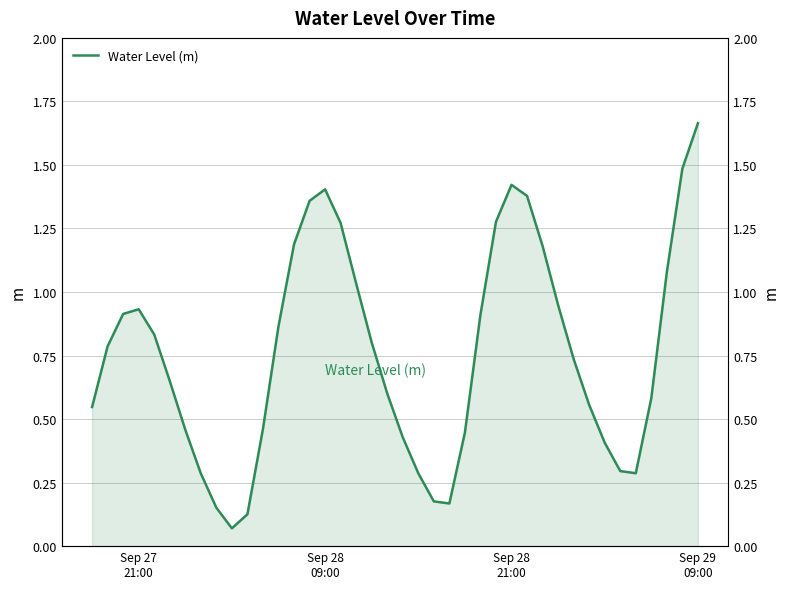

Is it true that the value at Sep 28 09:00 is 2.3?

False